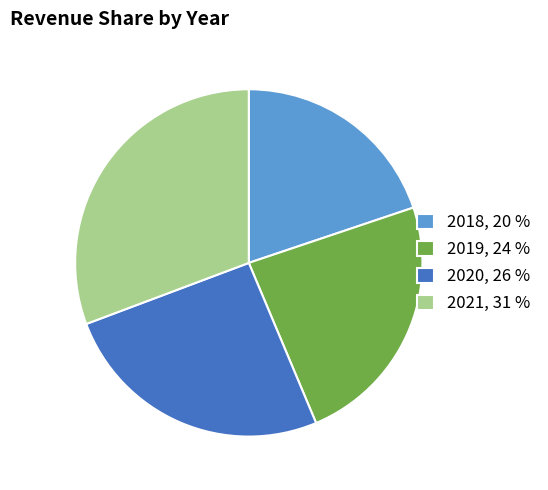

How many slices are in this pie chart?

4